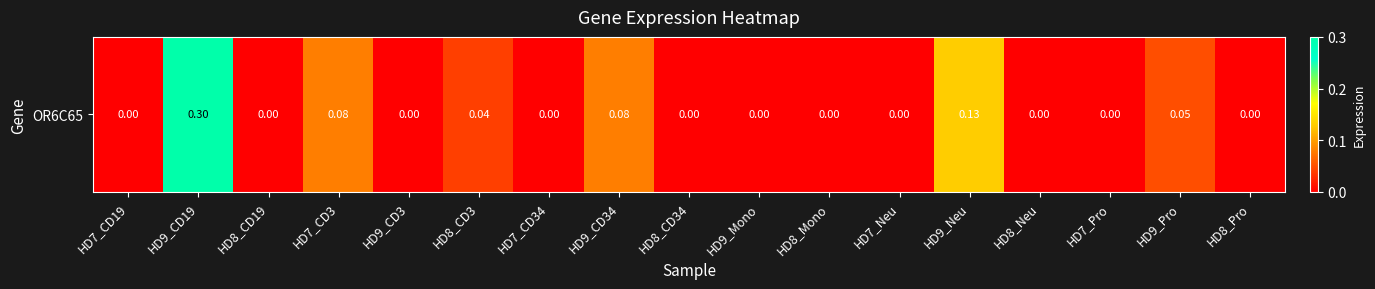

How many values exceed 0?

6